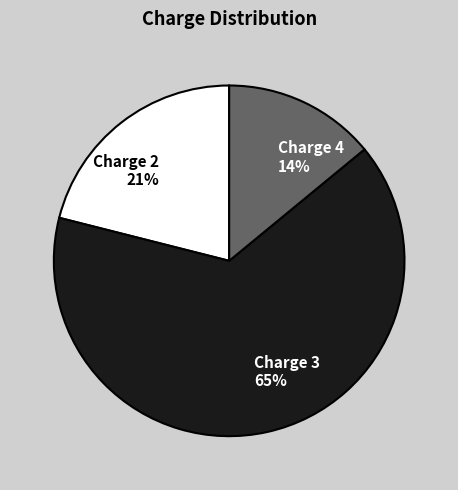

What percentage is the Charge 2 slice, to the nearest percent?

21%